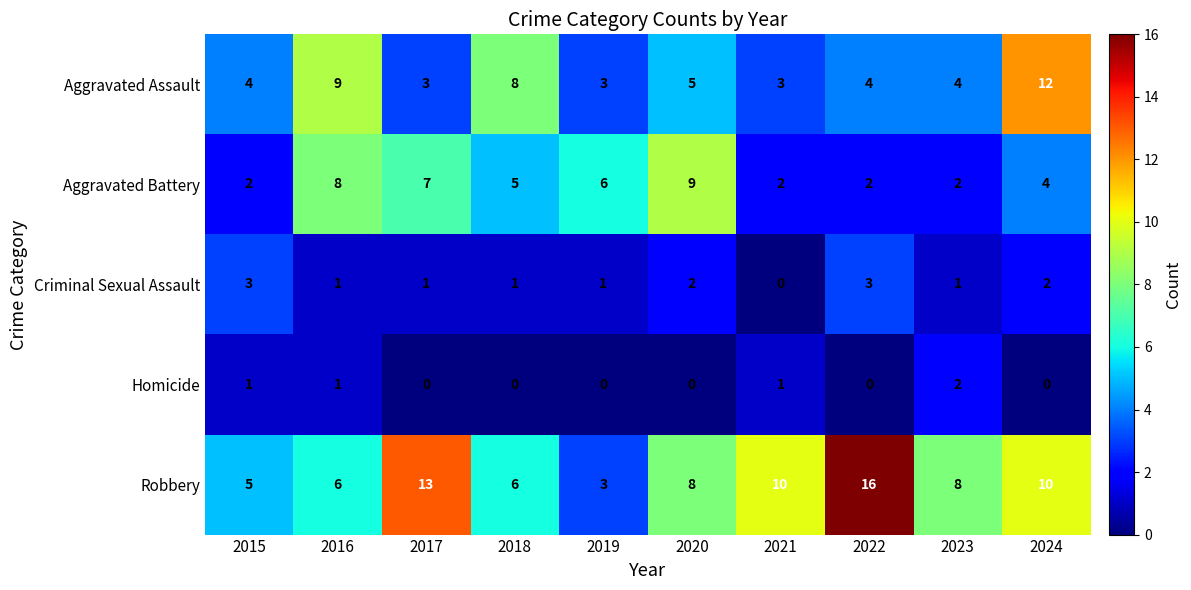

Which series changed the most between 2015 and 2024?

Aggravated Assault